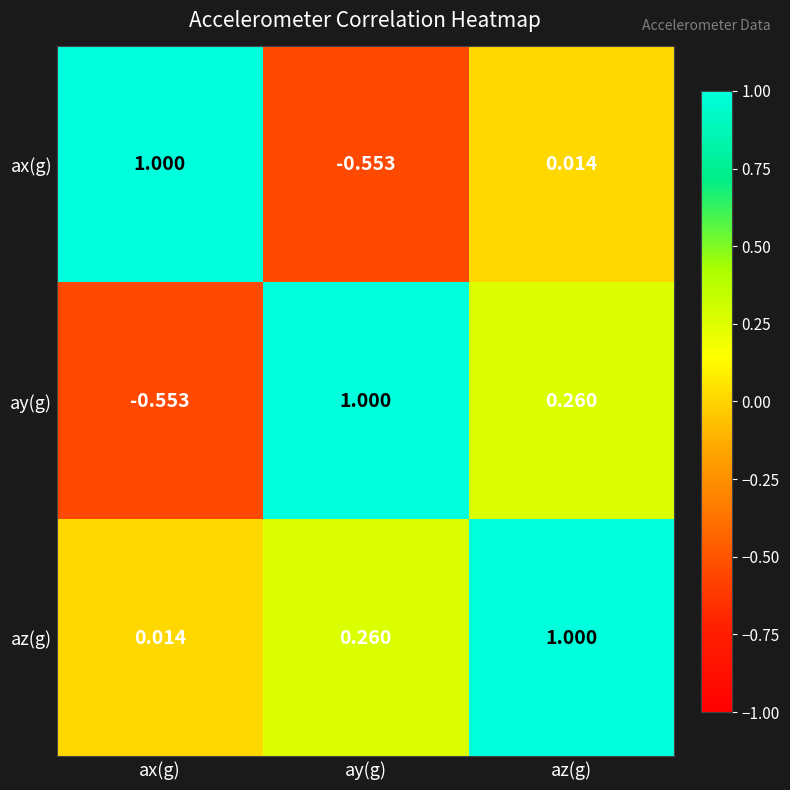

Which series has the largest total across all categories?

az(g)